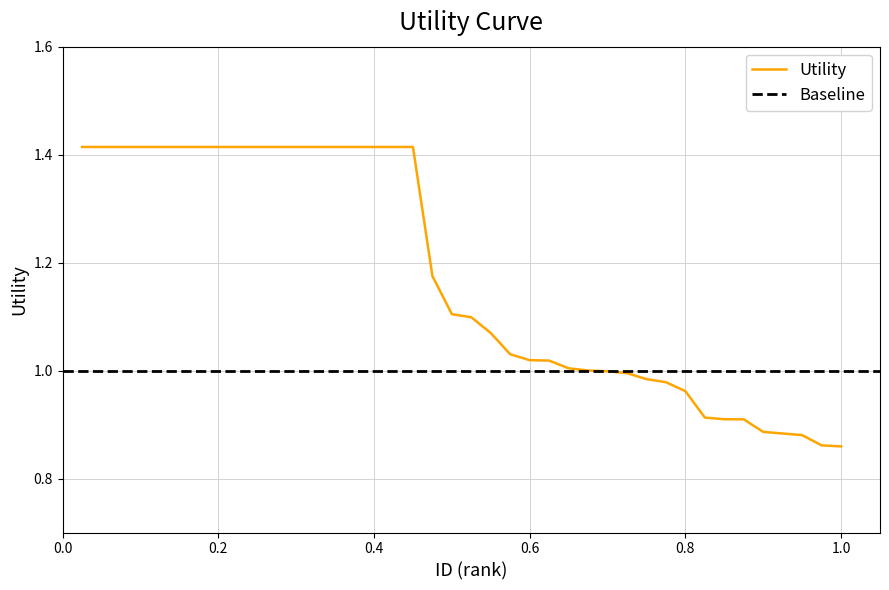

What is the smallest value displayed?

0.9